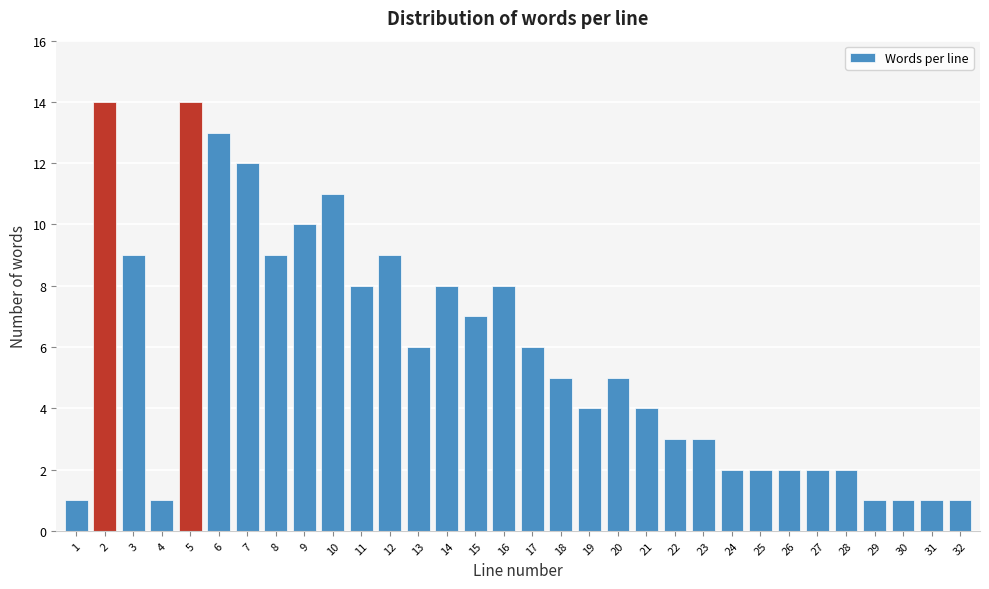

What is the greatest value displayed?

14